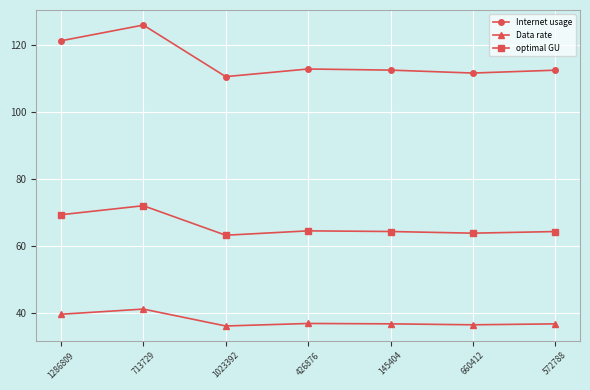

Where is the first local maximum for optimal GU?

713729